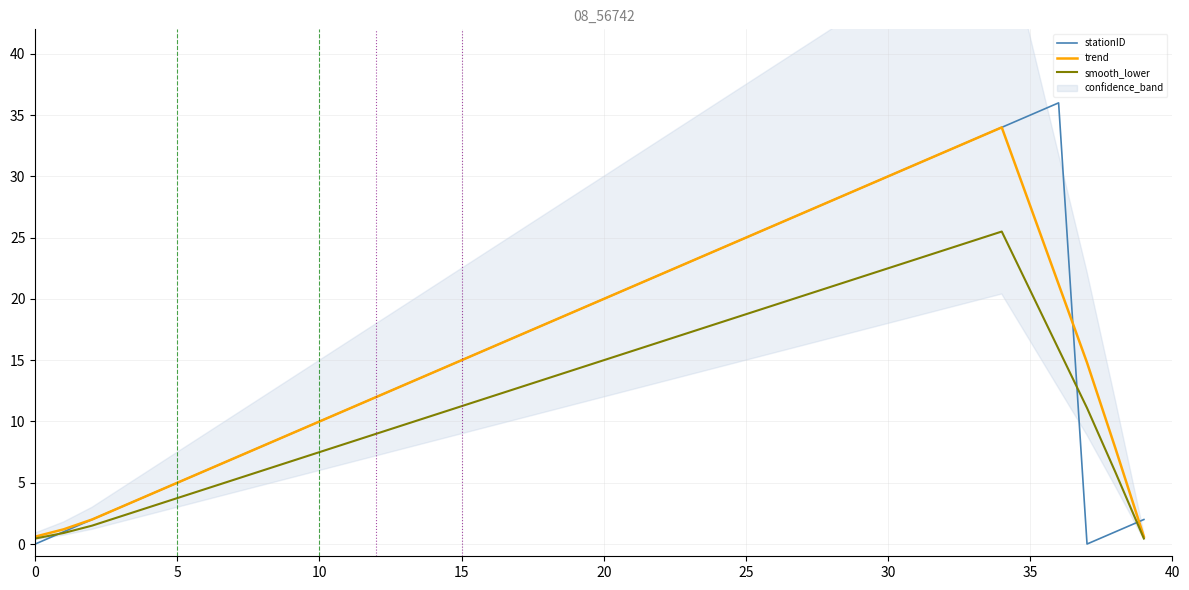

In stationID, how many points are higher than both neighbors (excluding endpoints)?

1